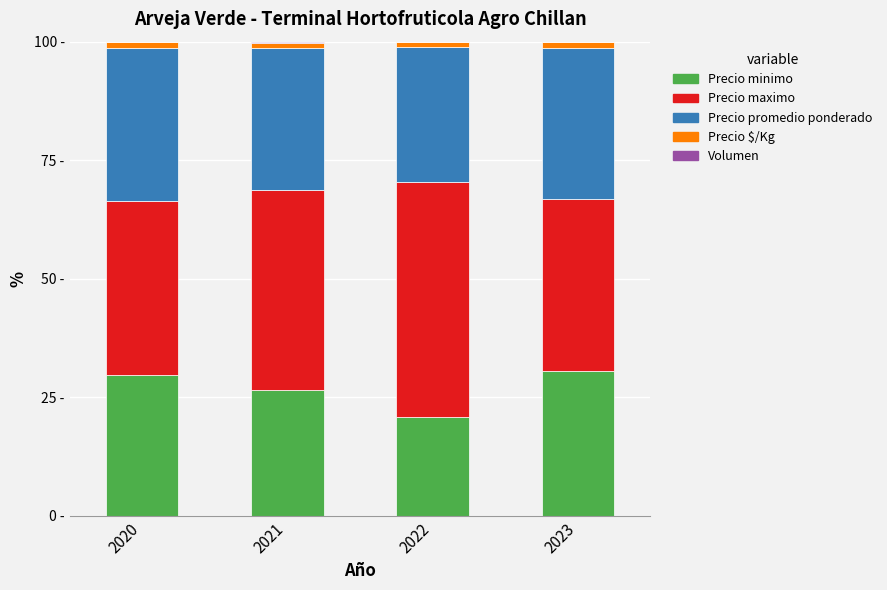

At how many categories does at least one series exceed 41?

2